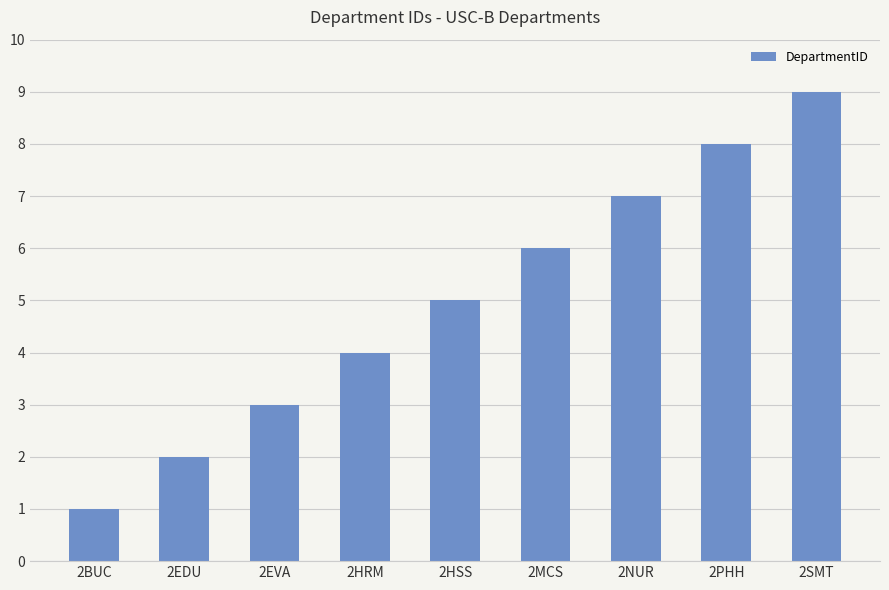

What is the average value?

5